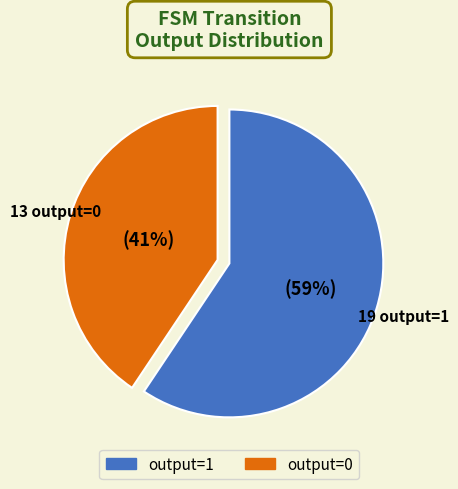

Is the sum of output=0 and output=1 greater than half?

Yes